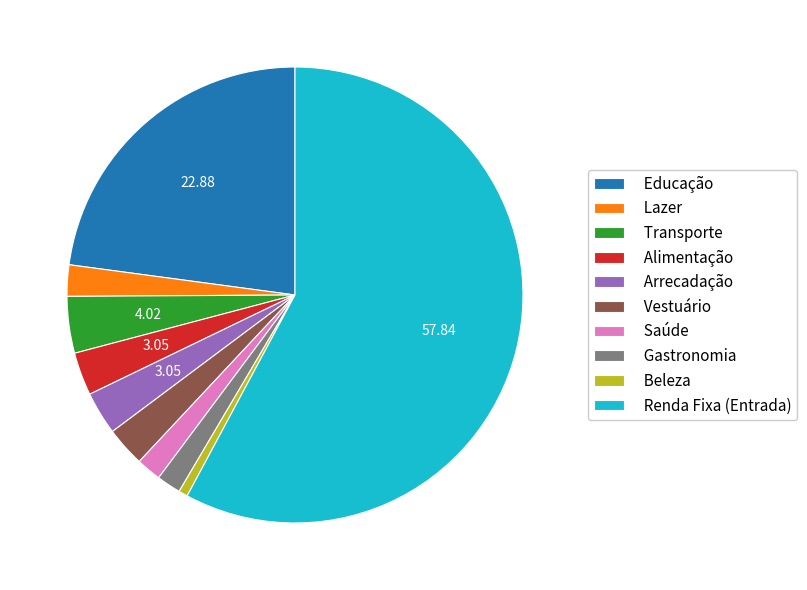

What is the ratio of the value at Transporte to the value at Gastronomia?

2.3